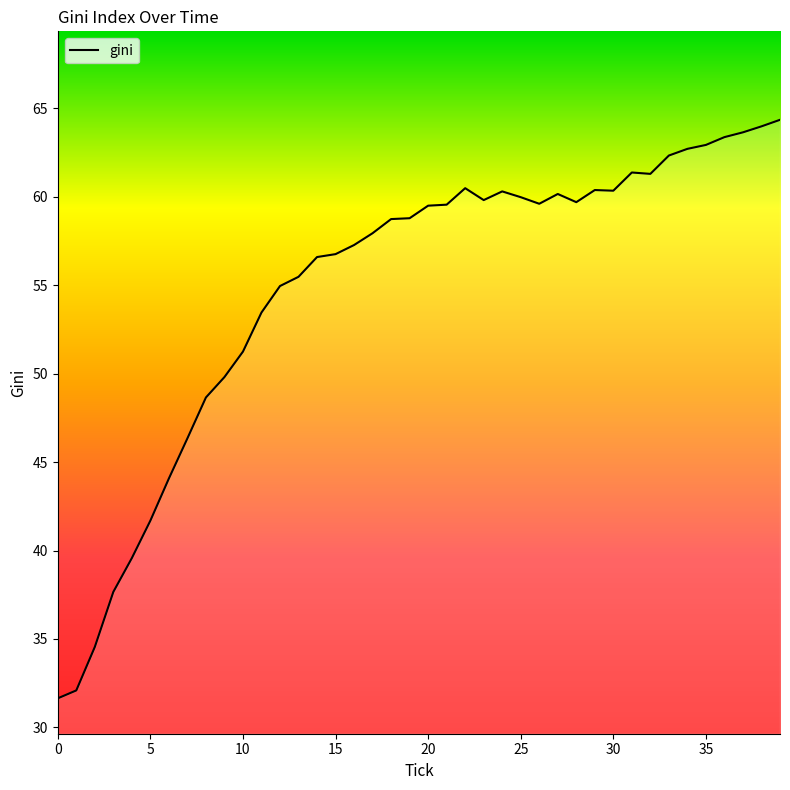

What is the difference between the second highest and second lowest values?

31.9